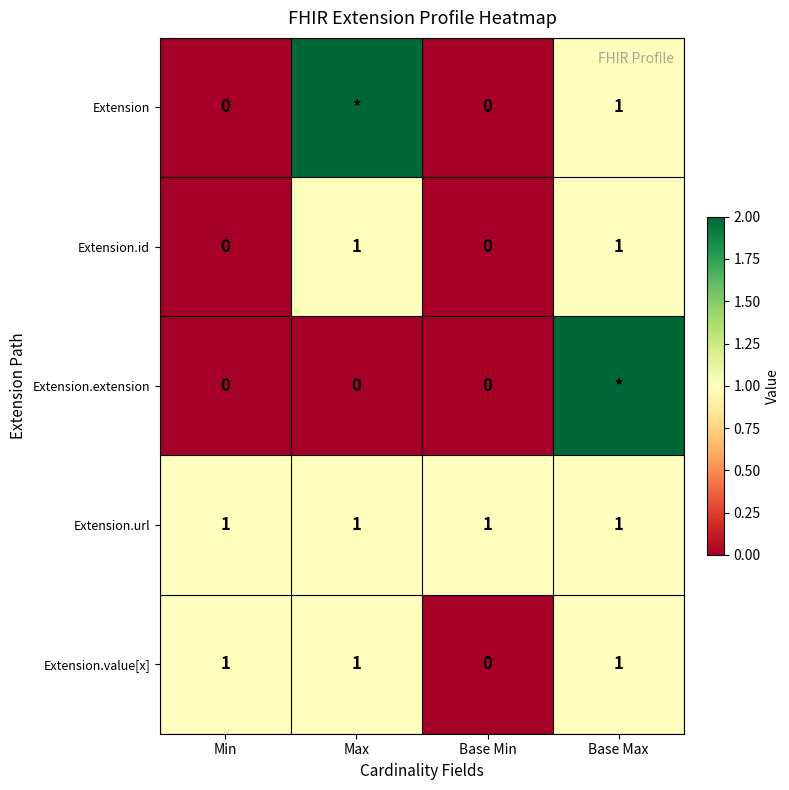

What is the total value across all series at Base Max?

1003